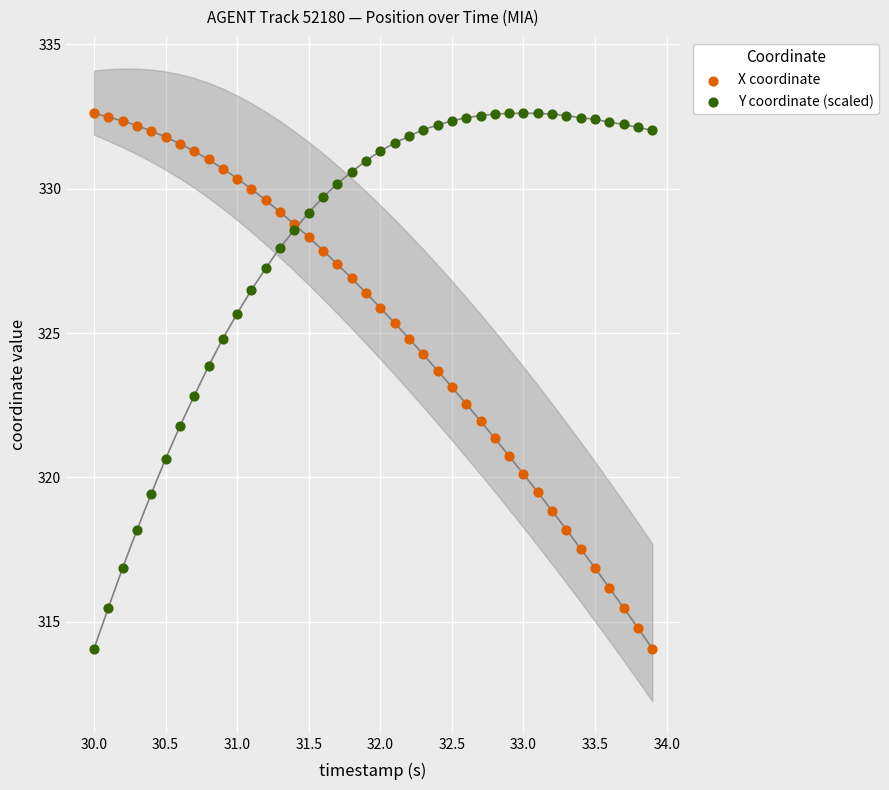

Which series has the widest spread of Y values?

X coordinate